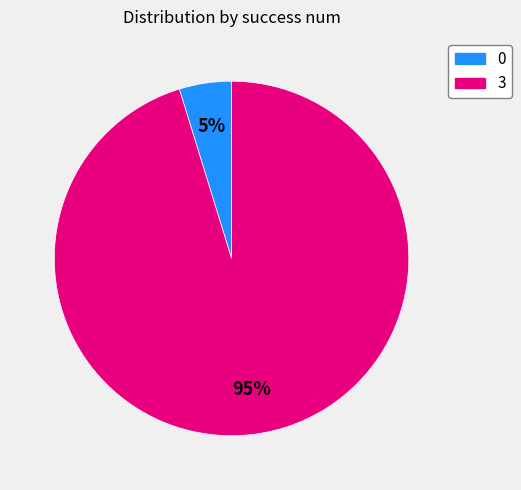

Rank the categories by value from lowest to highest.

0, 3